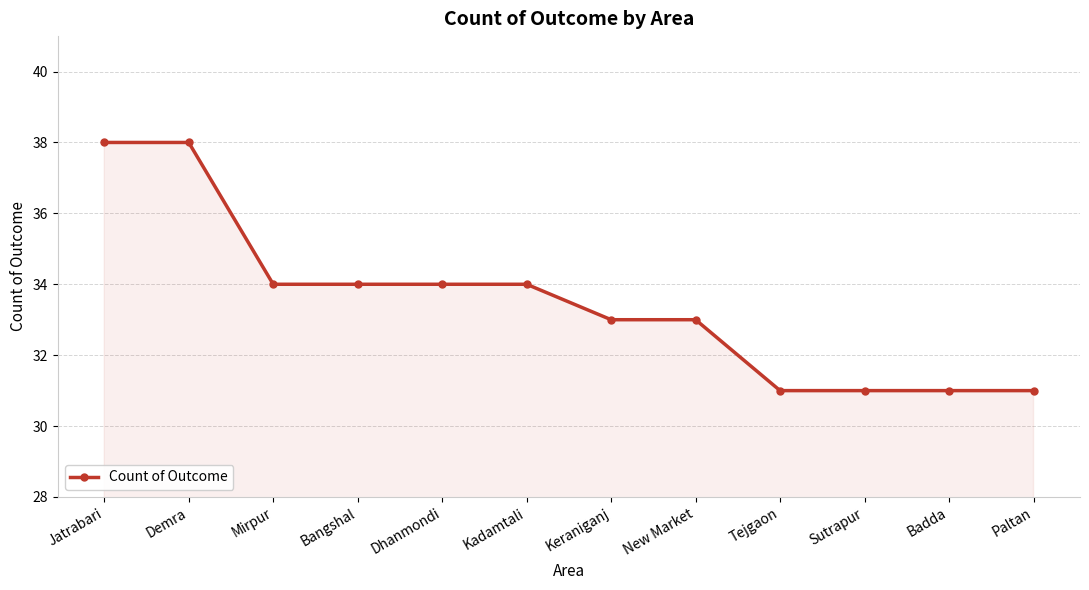

Count the values in the range 31 to 34.

10